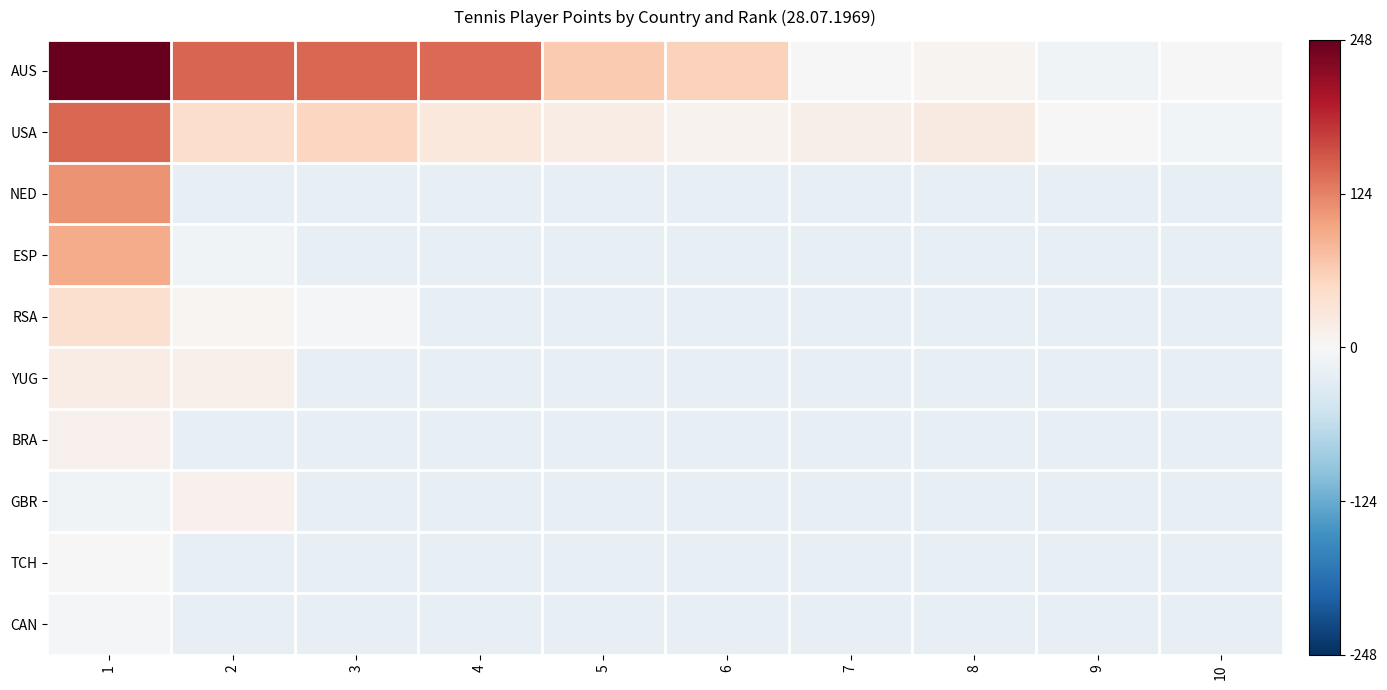

Rank the series by their maximum value, from lowest to highest.

CAN, TCH, BRA, GBR, YUG, RSA, ESP, NED, USA, AUS